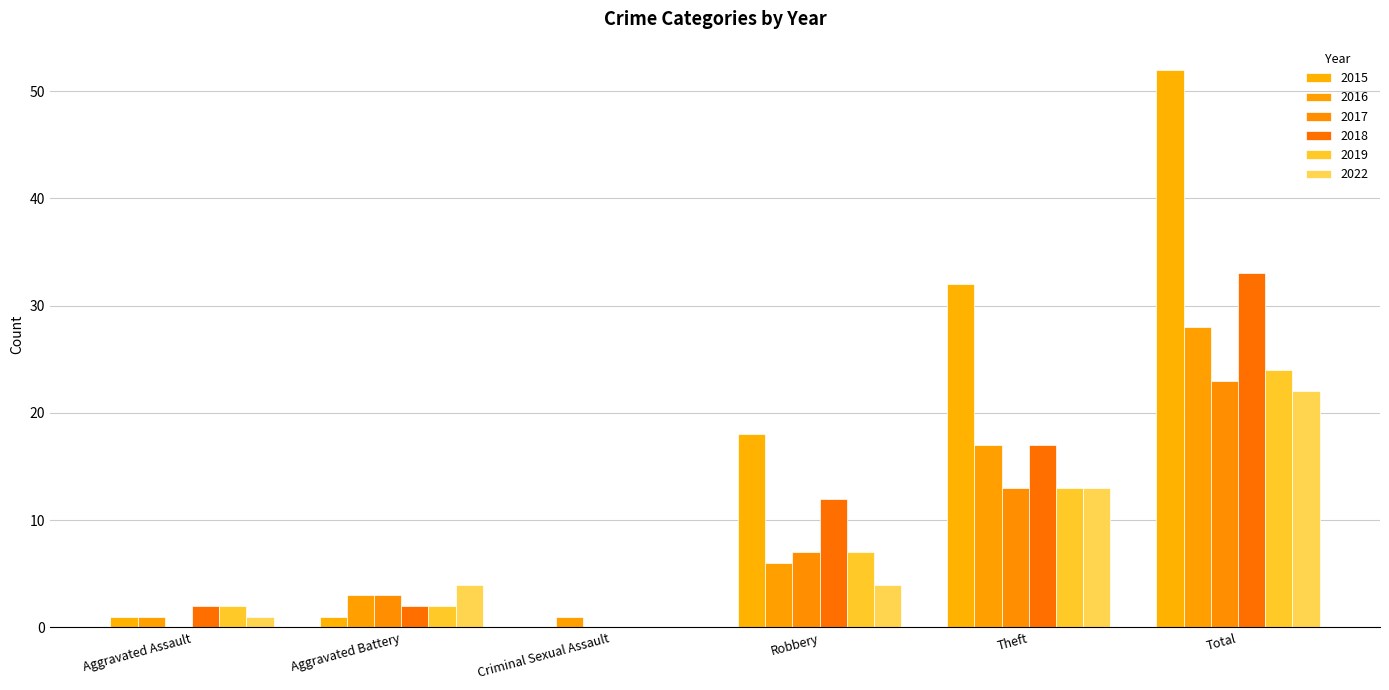

What position from the right is Aggravated Battery?

5